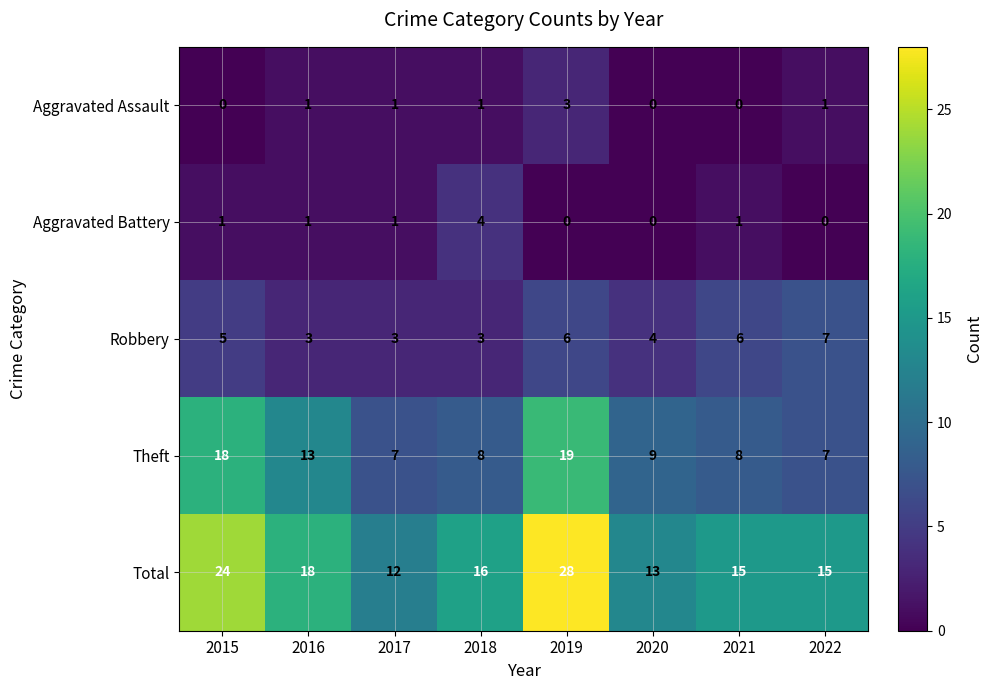

How many data points does each series have?

8